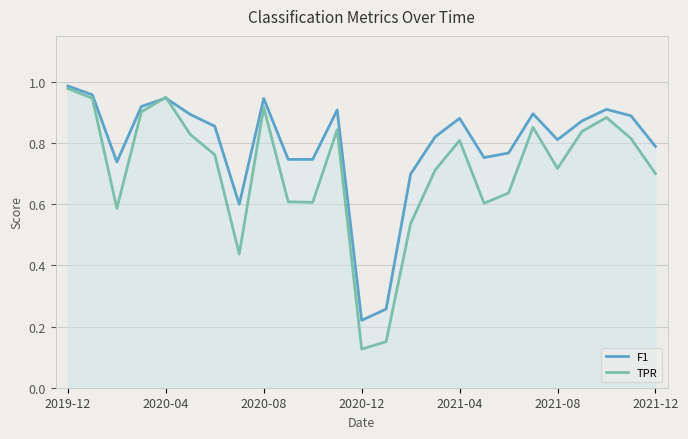

Rank the series by their average value, from lowest to highest.

TPR, F1